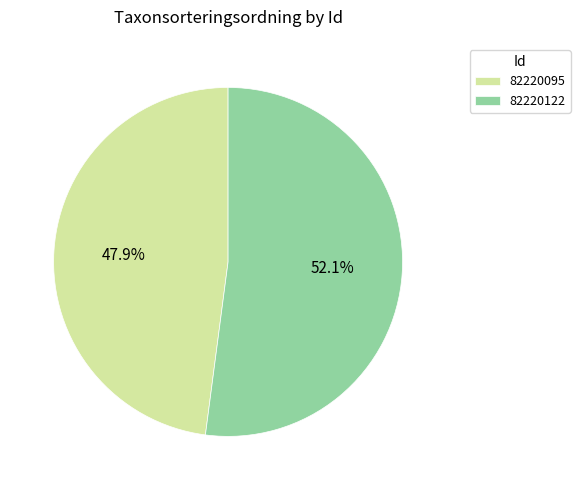

Combined, do 82220122 and 82220095 account for over 50%?

Yes